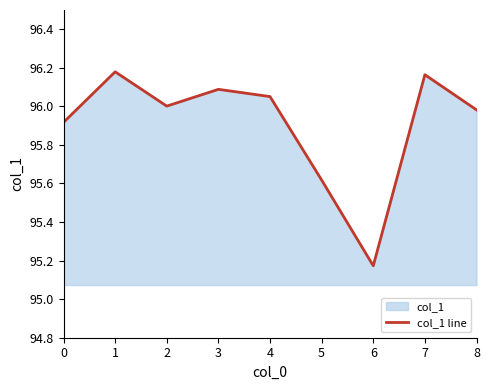

True or false: the data has more than 2 interior local peaks.

True